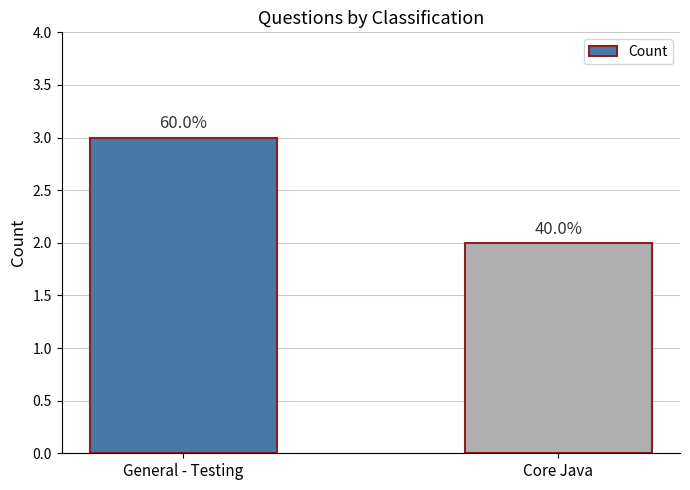

What is the sum of the values at Core Java and General - Testing?

5